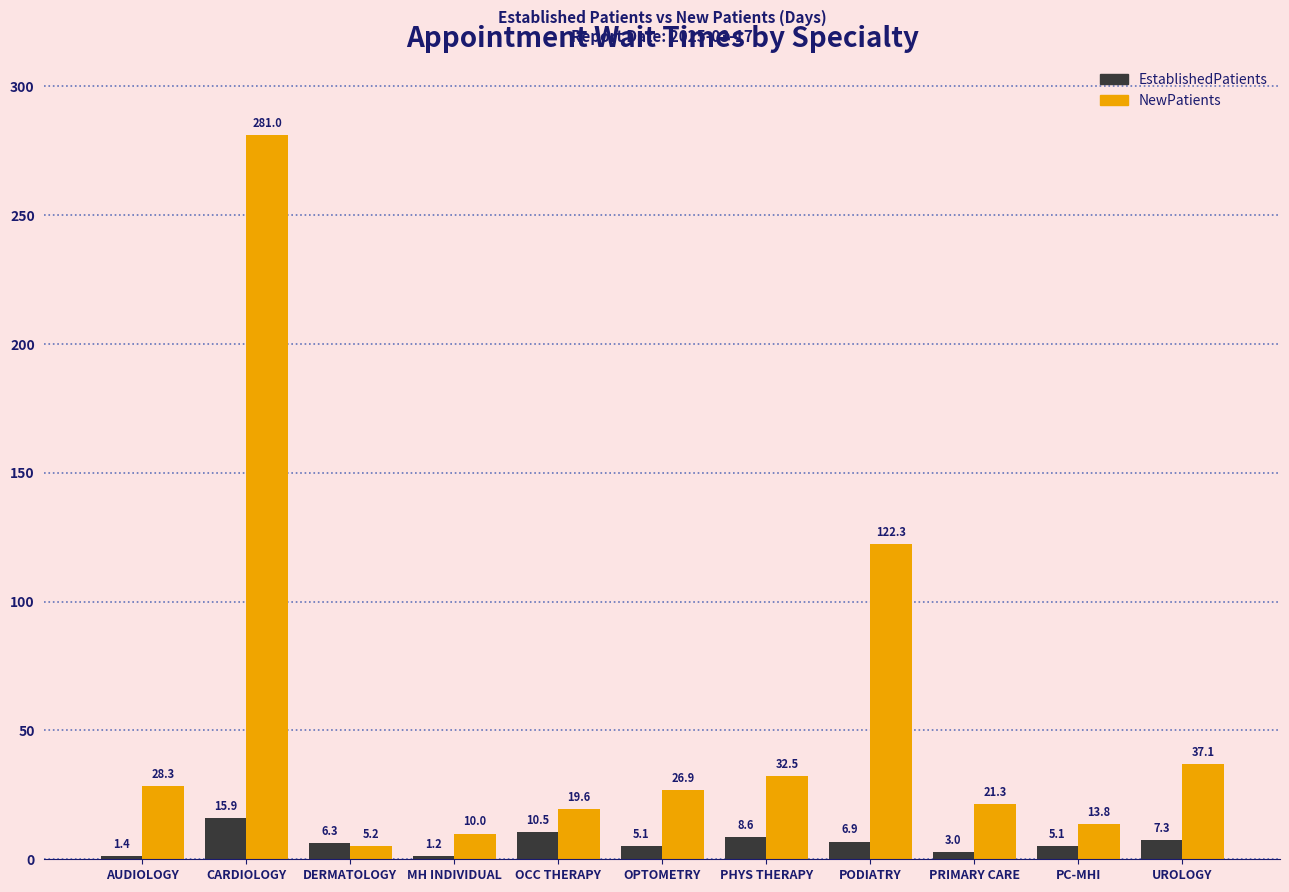

What is the label of the 2nd bar from the left?

CARDIOLOGY